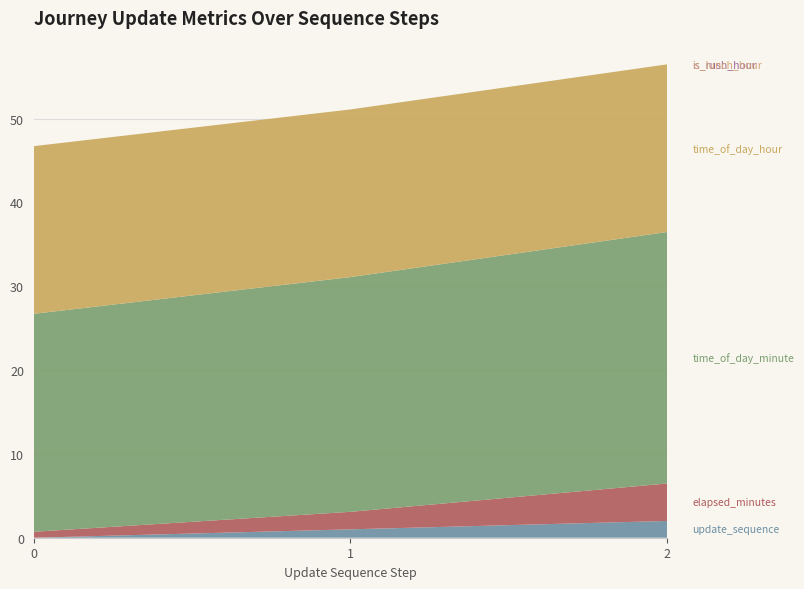

Reading right to left, extract all data points from this chart.

update_sequence: 2.0	1.0	0.0
elapsed_minutes: 4.5	2.1	0.7
time_of_day_minute: 30.0	28.0	26.0
time_of_day_hour: 20.0	20.0	20.0
is_rush_hour: 0.0	0.0	0.0
is_lunch_hour: 0.0	0.0	0.0